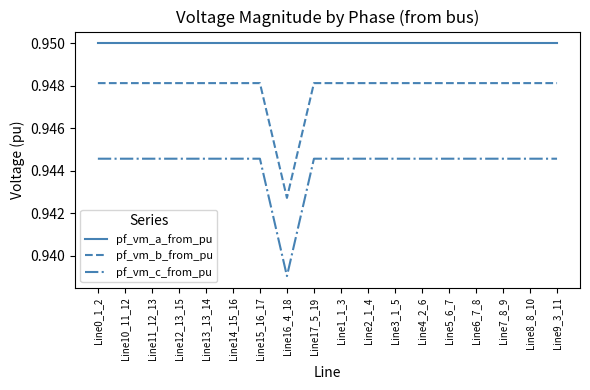

Which series has the largest total across all categories?

pf_vm_a_from_pu